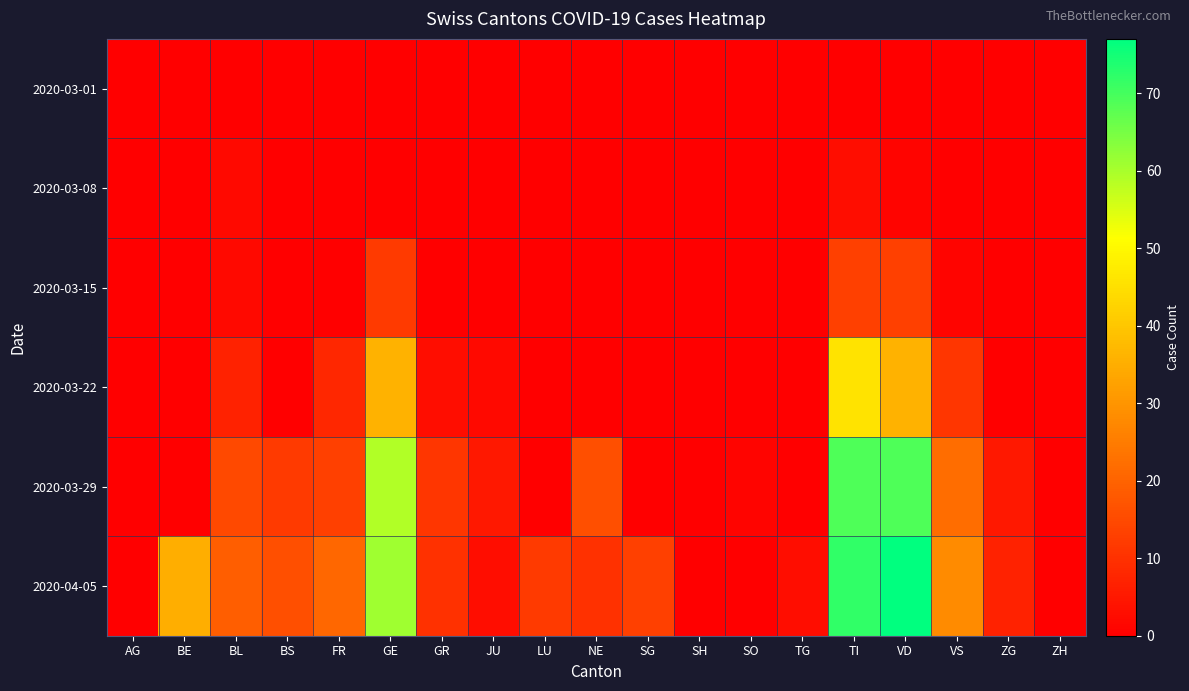

Which series has the largest range (max minus min)?

2020-04-05